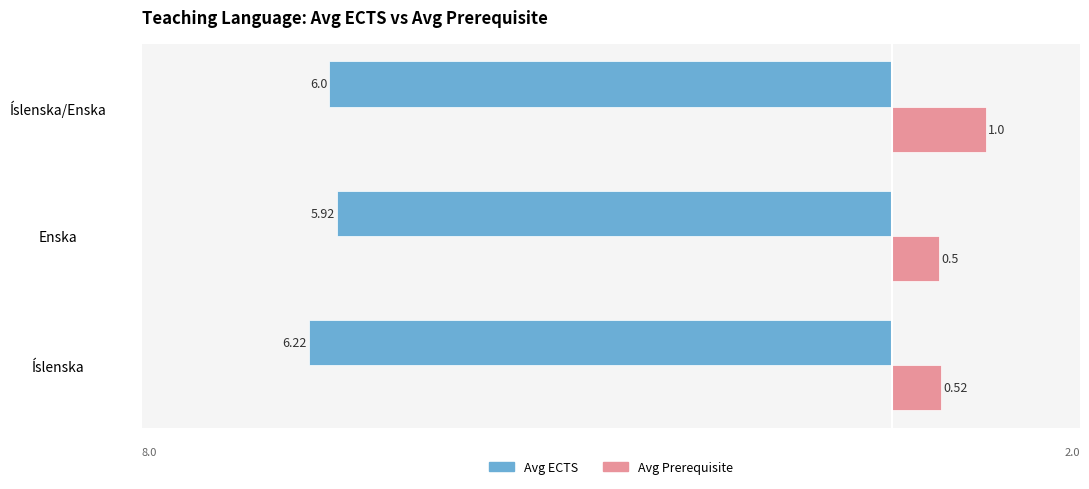

At how many categories does at least one series exceed -5?

3